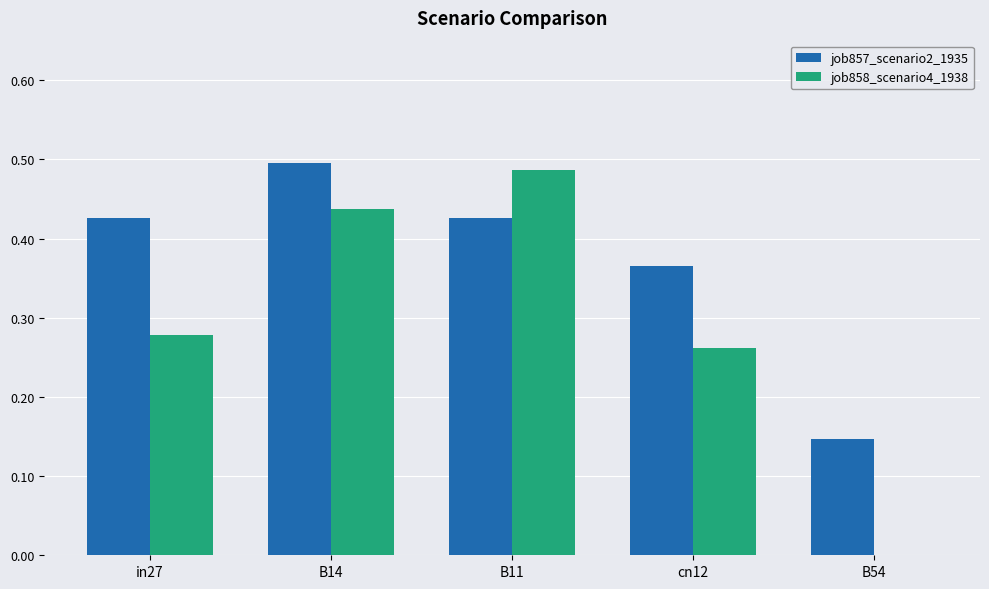

True or false: job858_scenario4_1938 has a value of 0.3 at B54.

False